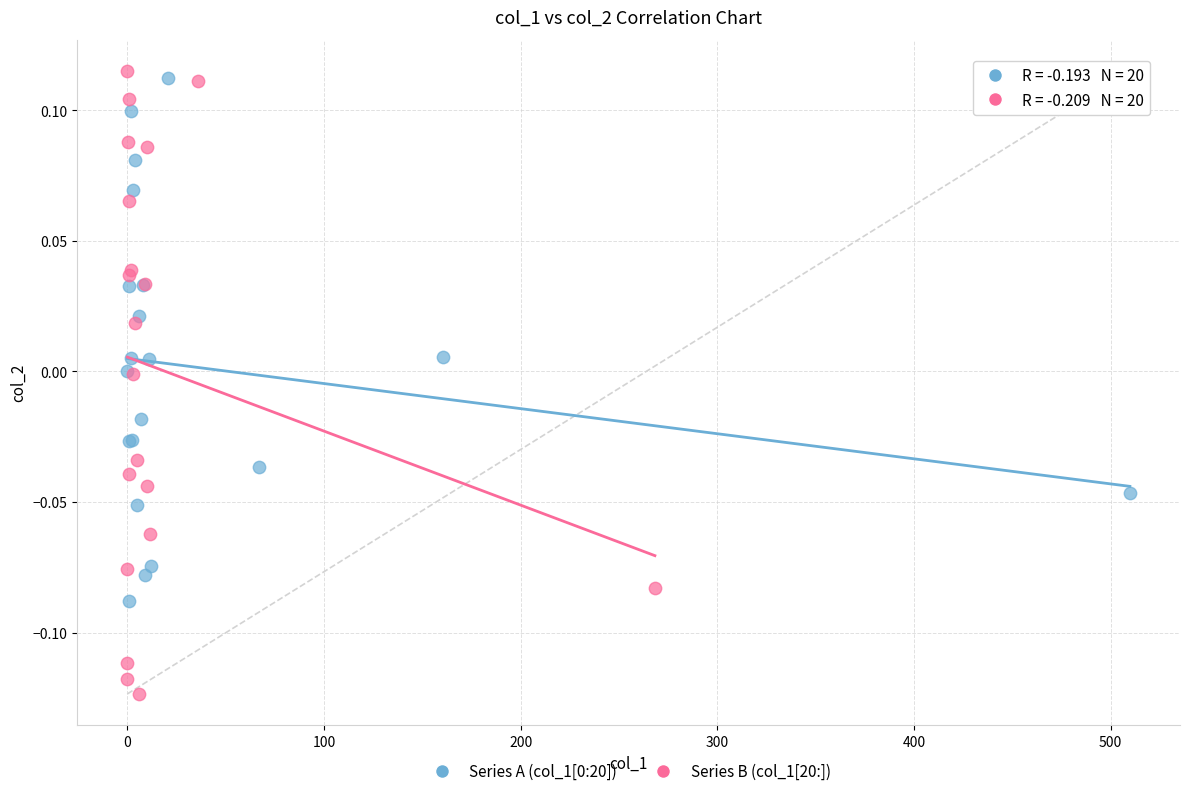

Which series contains the lowest Y value?

Series B (col_1[20:])